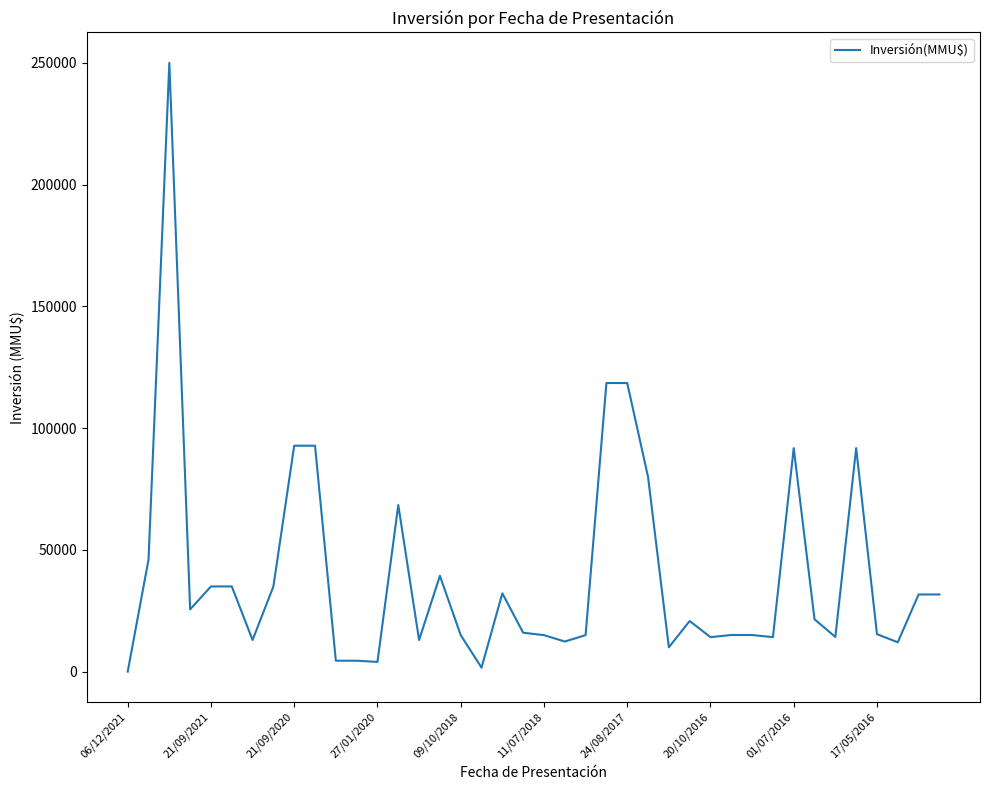

What is the difference between the maximum and minimum values?

250000